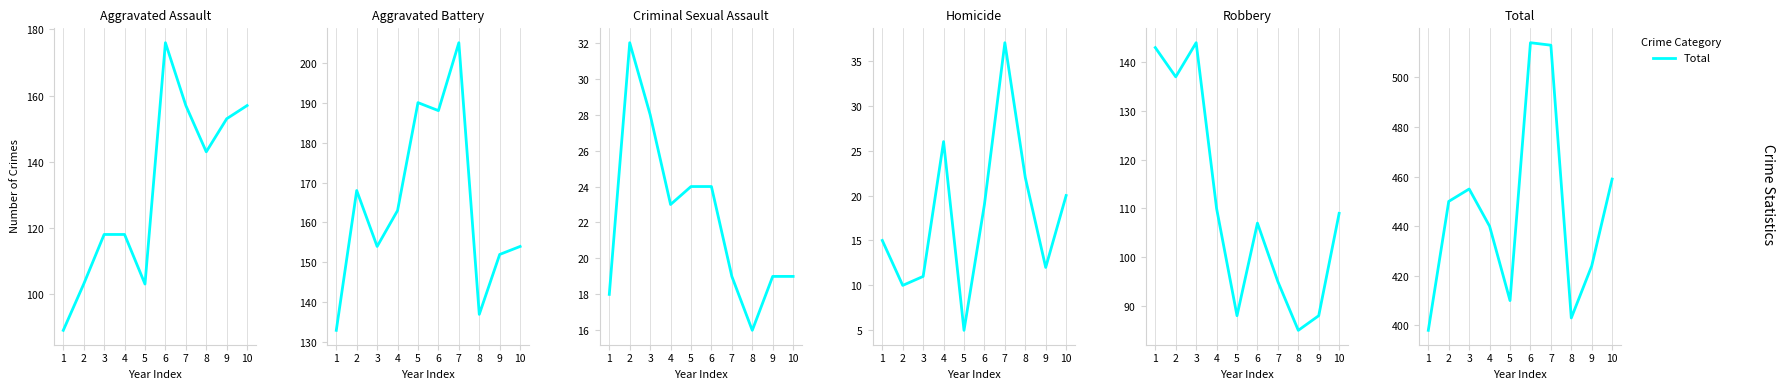

True or false: Aggravated Battery and Total intersect in this chart.

False